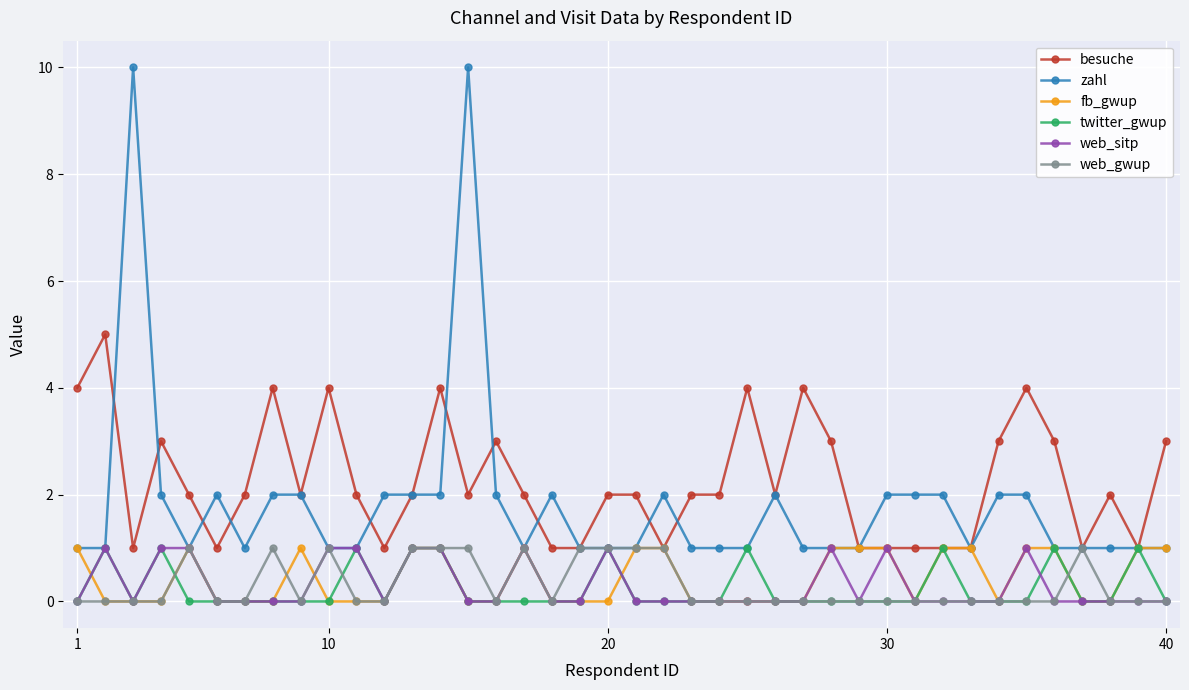

What is the greatest value displayed?

10